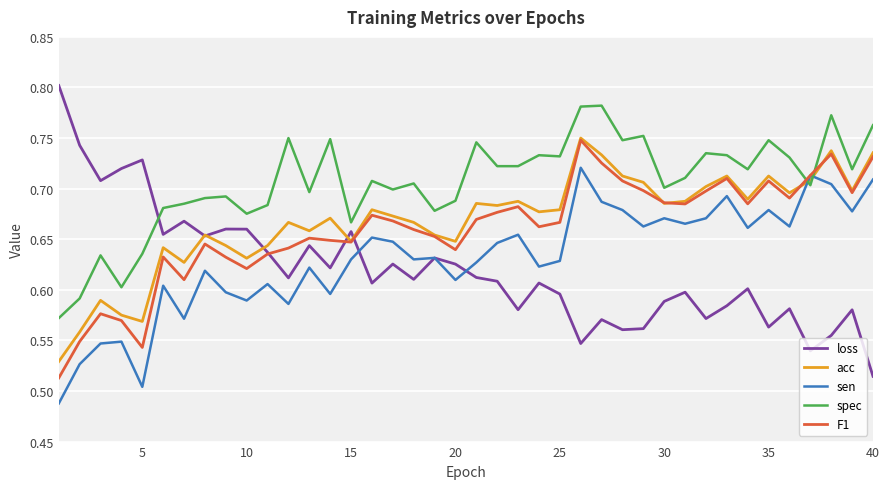

True or false: sen has more than 2 interior local peaks.

True